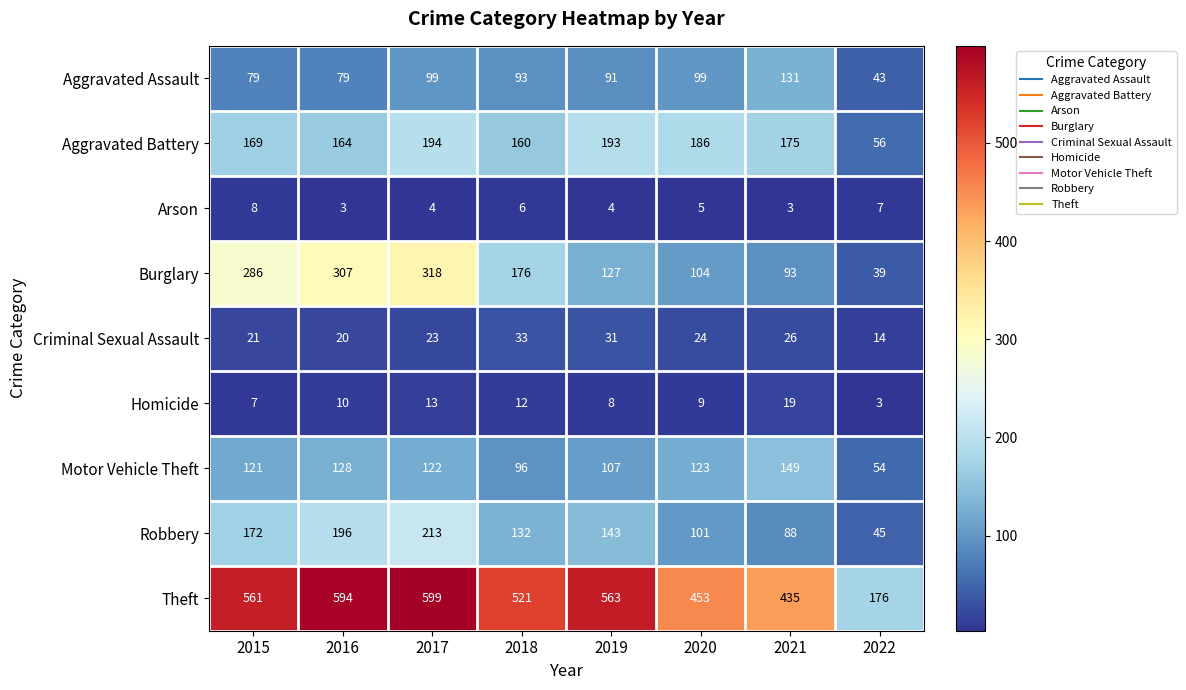

True or false: Homicide has a value of 14 at 2016.

False